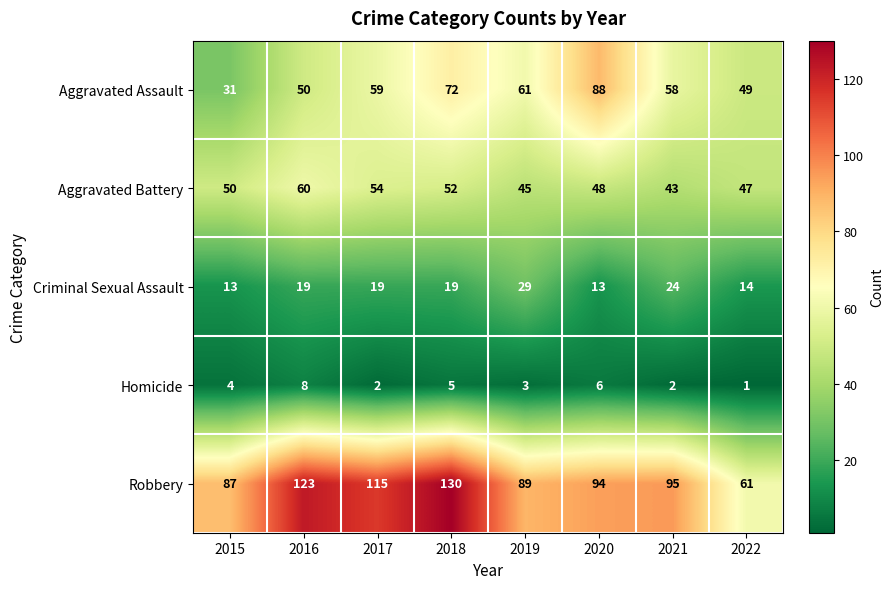

What is the approximate value of Homicide at 2018?

5